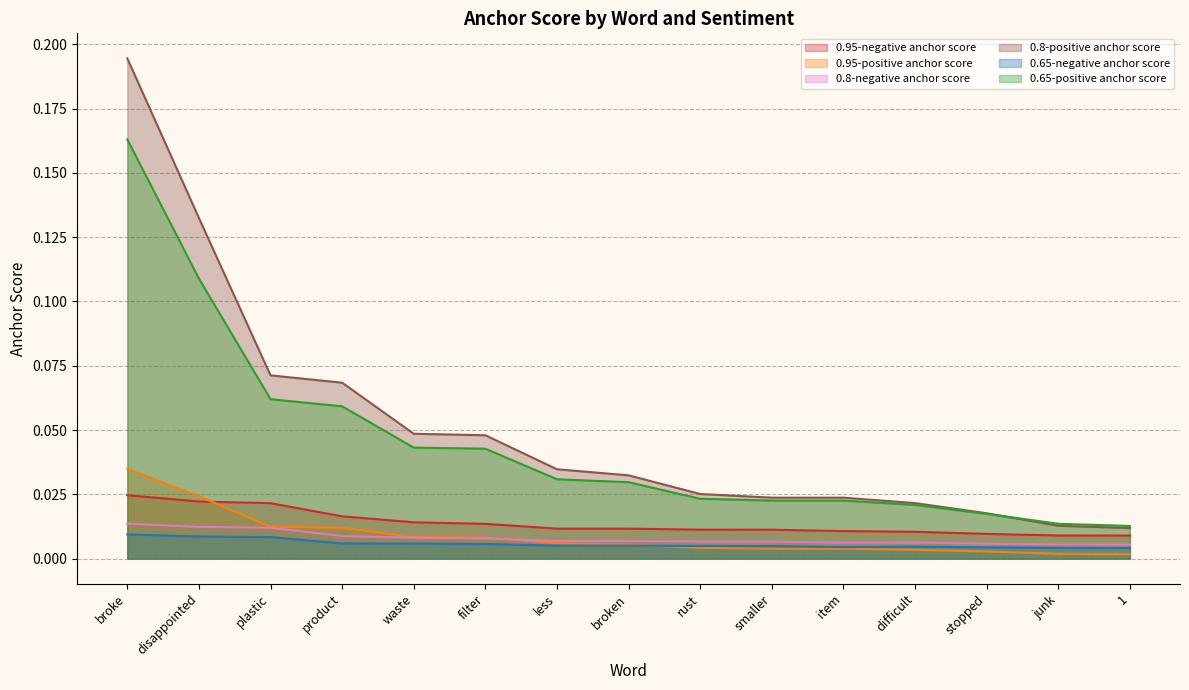

Reading left to right, extract all data points from this chart.

0.95-negative anchor score: 0.0	0.0	0.0	0.0	0.0	0.0	0.0	0.0	0.0	0.0	0.0	0.0	0.0	0.0	0.0
0.95-positive anchor score: 0.0	0.0	0.0	0.0	0.0	0.0	0.0	0.0	0.0	0.0	0.0	0.0	0.0	0.0	0.0
0.8-negative anchor score: 0.0	0.0	0.0	0.0	0.0	0.0	0.0	0.0	0.0	0.0	0.0	0.0	0.0	0.0	0.0
0.8-positive anchor score: 0.2	0.1	0.1	0.1	0.0	0.0	0.0	0.0	0.0	0.0	0.0	0.0	0.0	0.0	0.0
0.65-negative anchor score: 0.0	0.0	0.0	0.0	0.0	0.0	0.0	0.0	0.0	0.0	0.0	0.0	0.0	0.0	0.0
0.65-positive anchor score: 0.2	0.1	0.1	0.1	0.0	0.0	0.0	0.0	0.0	0.0	0.0	0.0	0.0	0.0	0.0